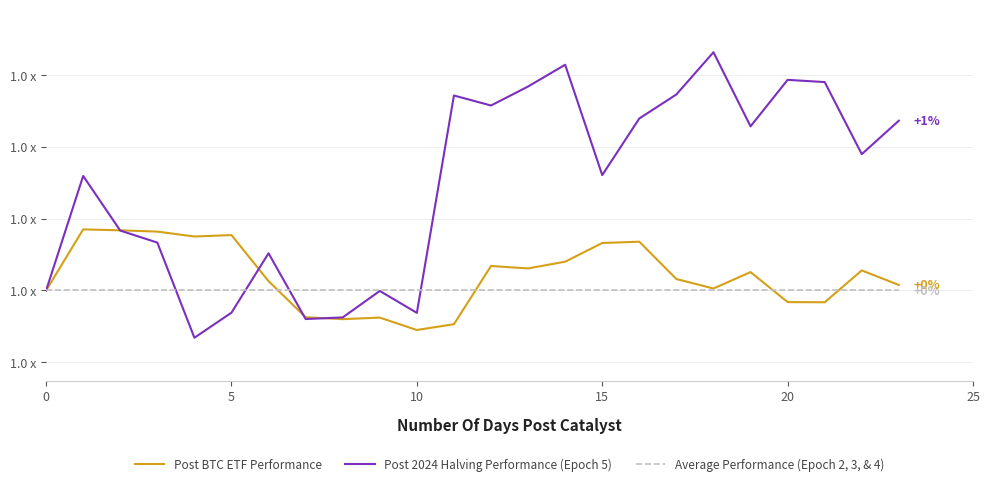

Does the chart have visible grid lines?

Yes